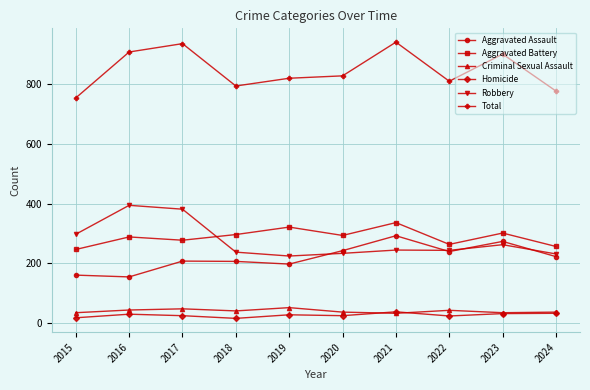

What is the sum of all Total values?

8469